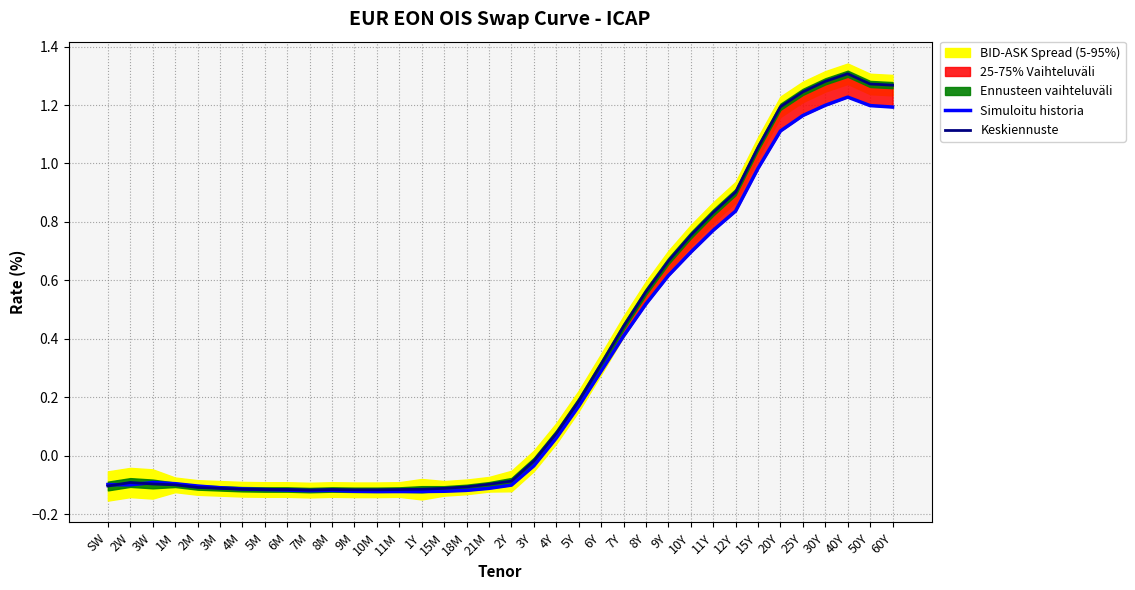

True or false: Simuloitu historia has more than 1 interior local peaks.

True